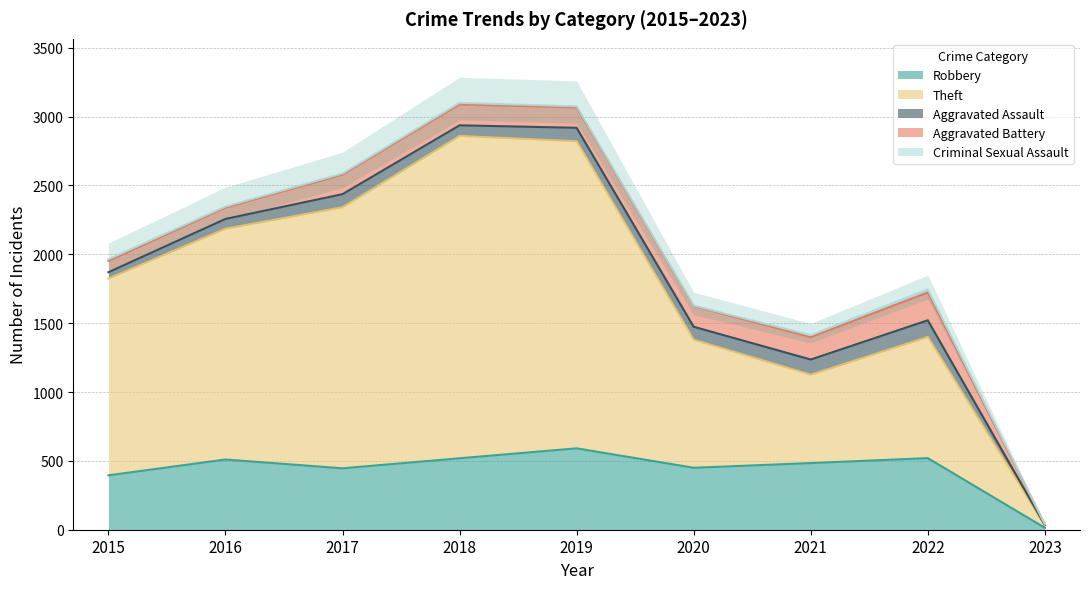

How many lines are shown in the chart?

5